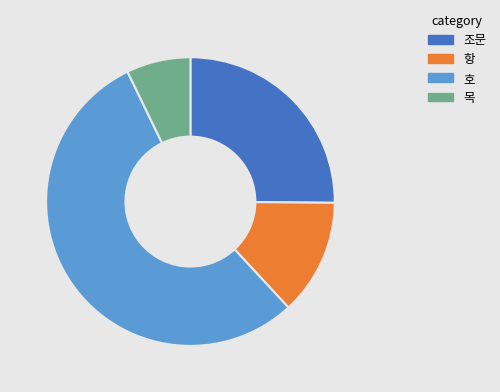

Is it true that 호 is 55% of the pie?

True